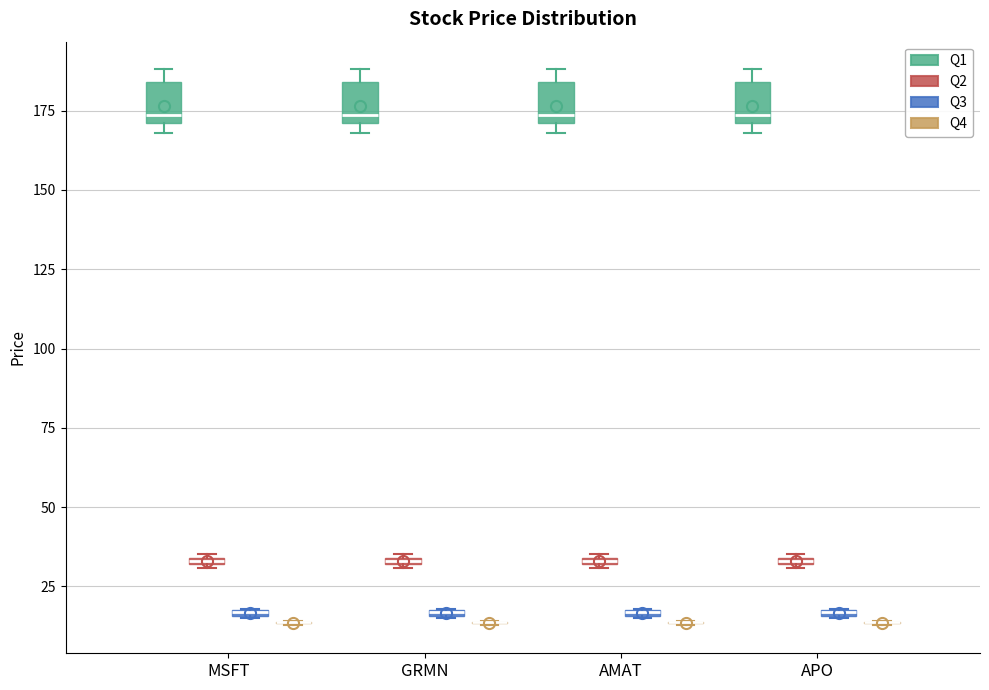

Where is the upper edge of the box for APO (Q3) on the y-axis? The values are not printed on the chart, so give them approximately, as read against the axis.

20